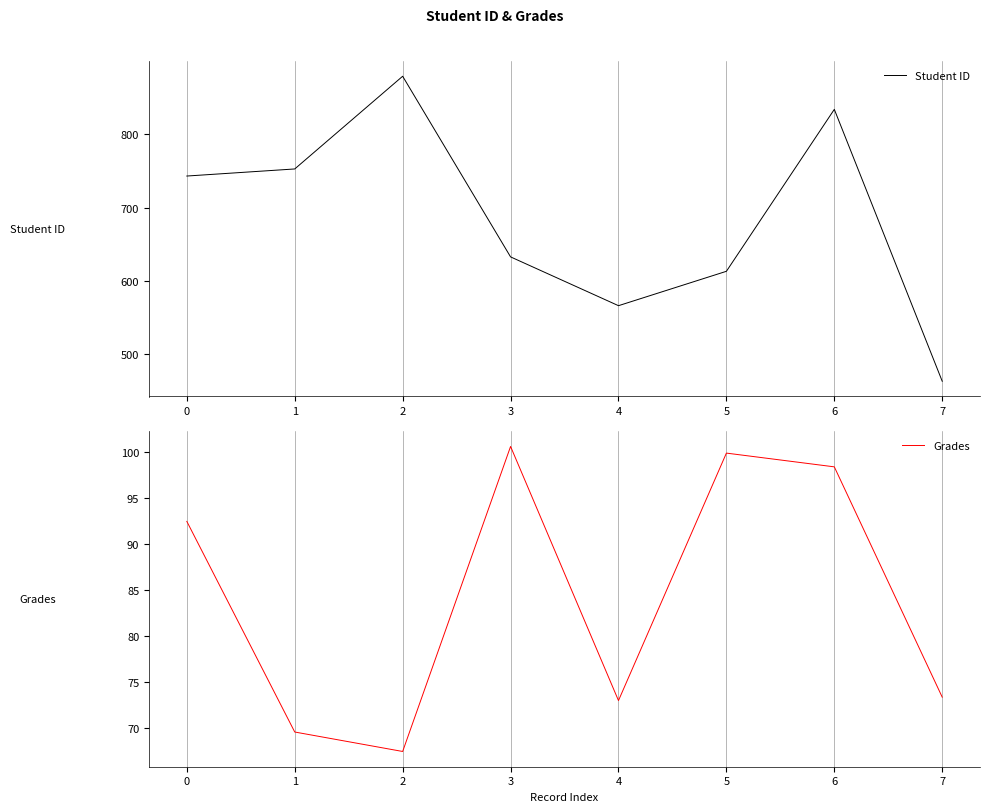

At which label does Student ID reach its peak?

2